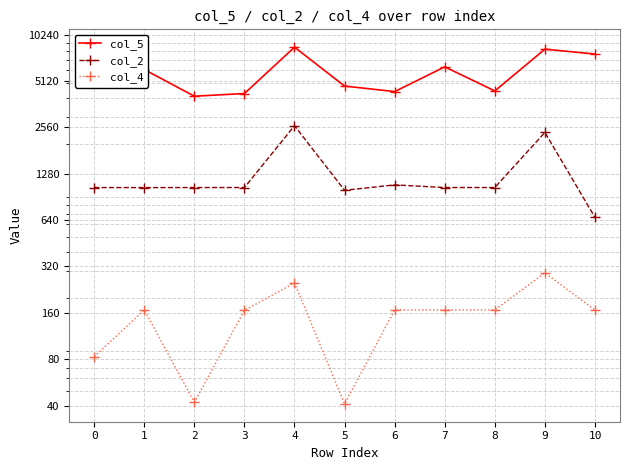

Rank the series by their maximum value, from lowest to highest.

col_4, col_2, col_5